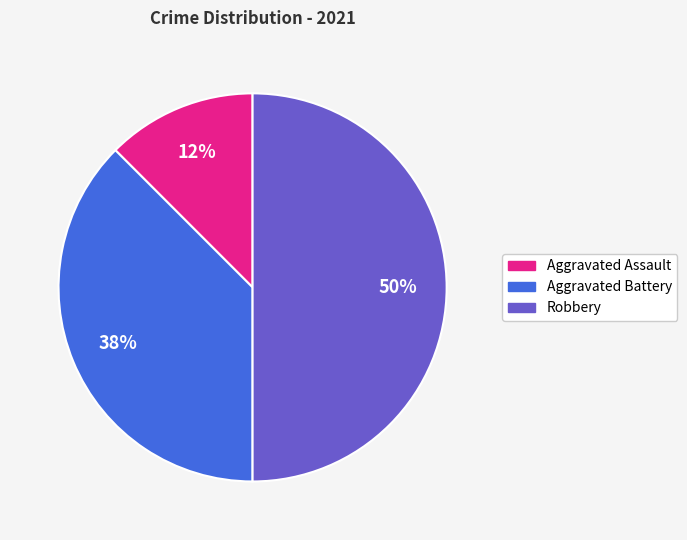

Count the number of slices in the pie.

3